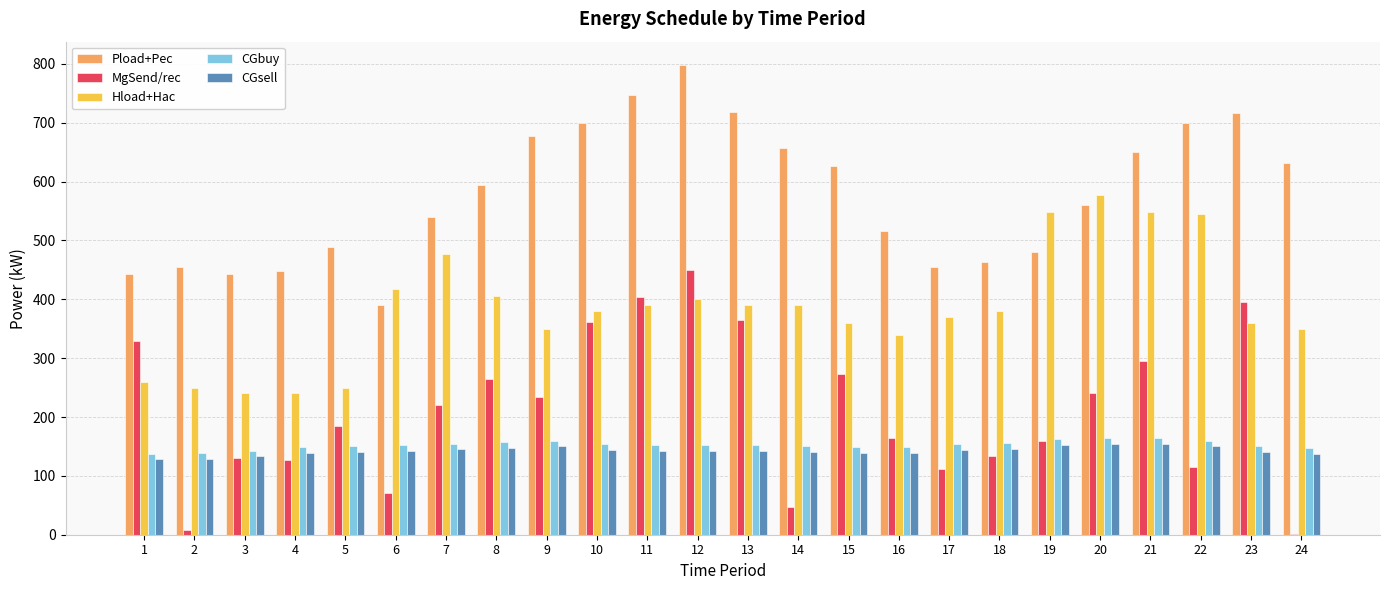

Count the number of data series in this chart.

5